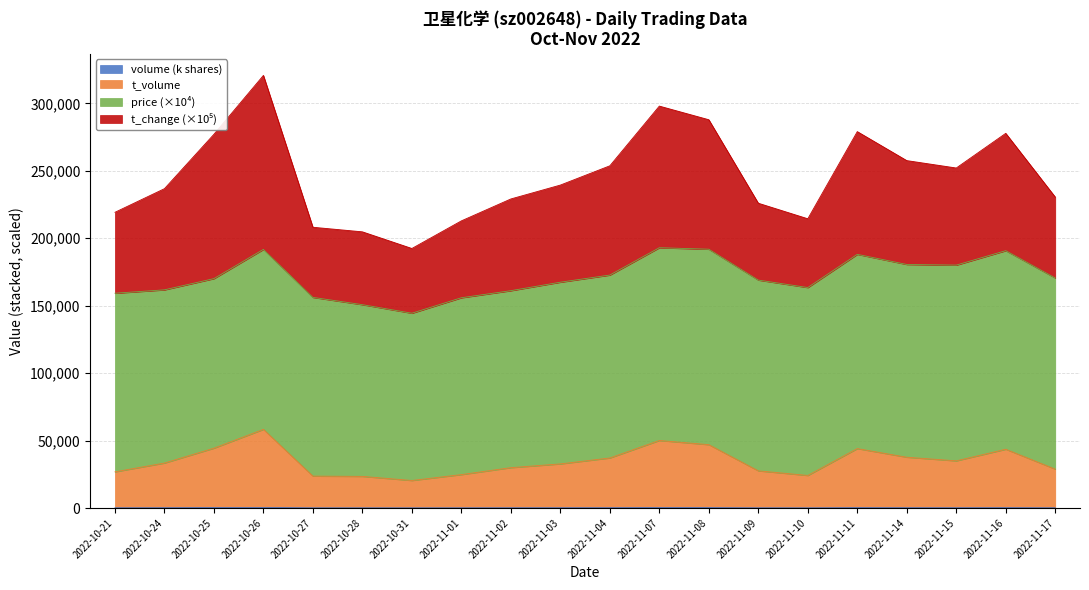

True or false: volume and t_volume cross at least once.

False